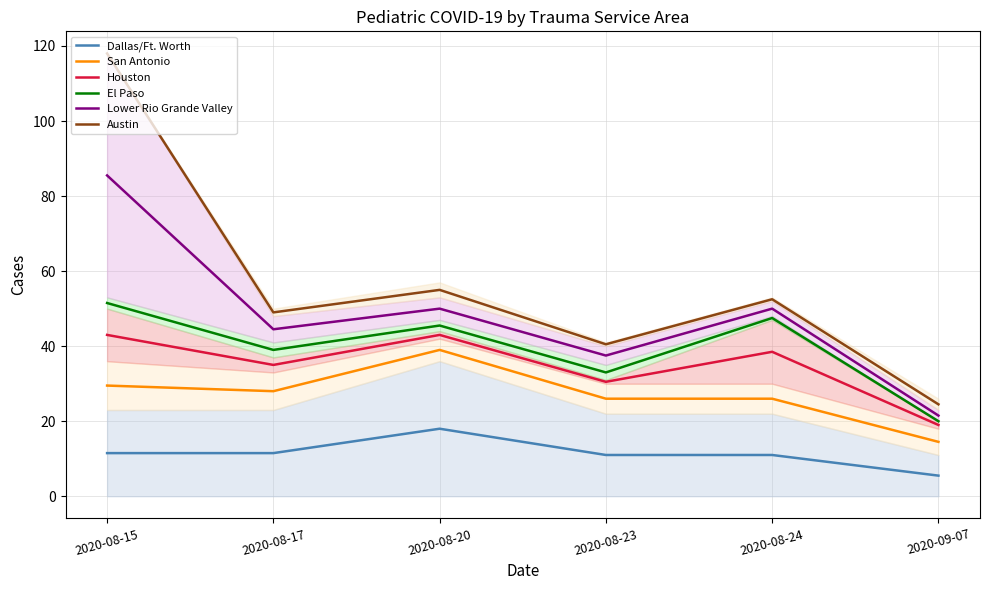

Where is the first local maximum for Austin?

2020-08-20